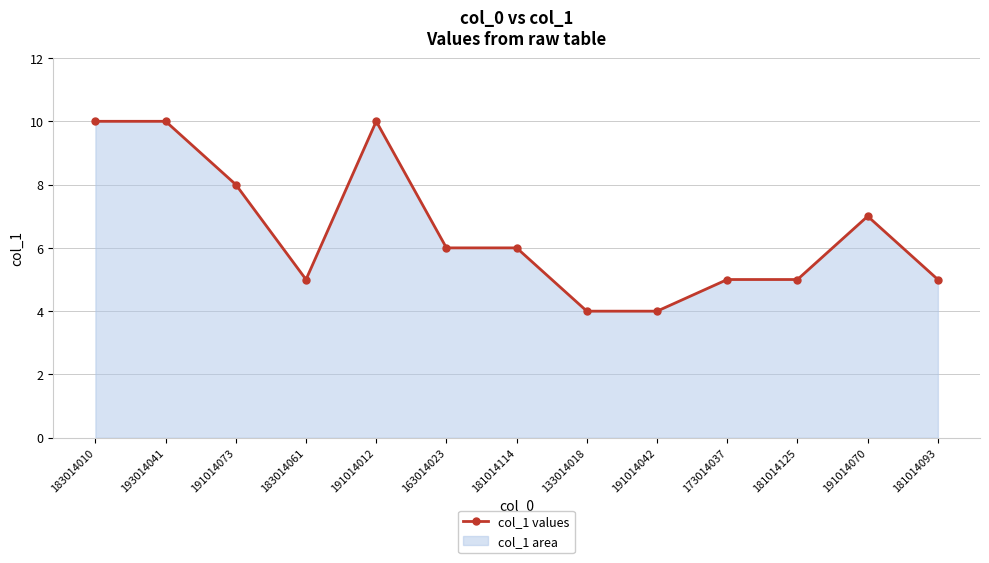

How many interior local peaks (higher than both neighbors) does the data have?

2